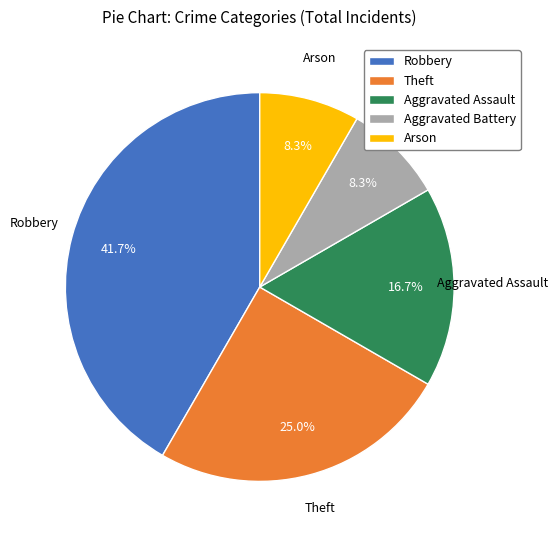

Which category has the biggest portion of the pie?

Robbery